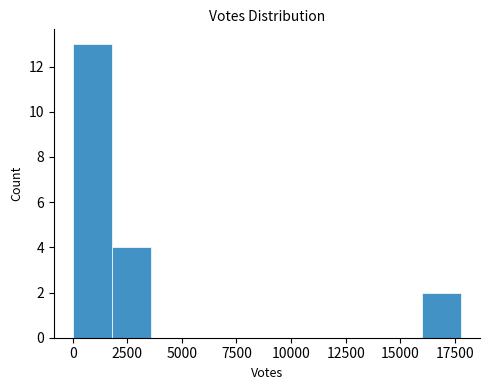

Around what value on the x-axis is the tallest bar? Give the approximate position of its centre, as read against the axis.

1000